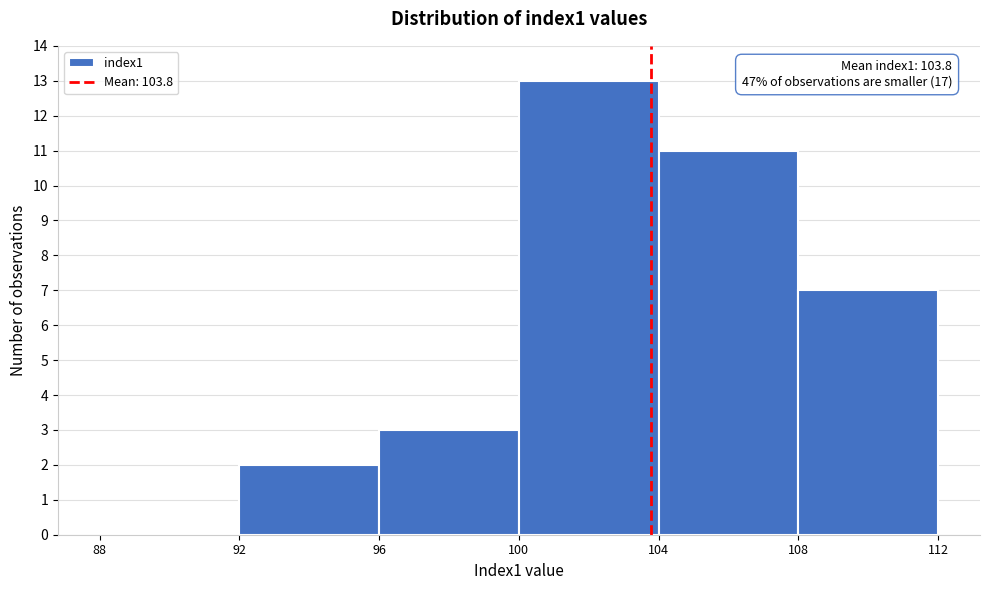

Which range on the x-axis has the tallest bar?

100 to 104